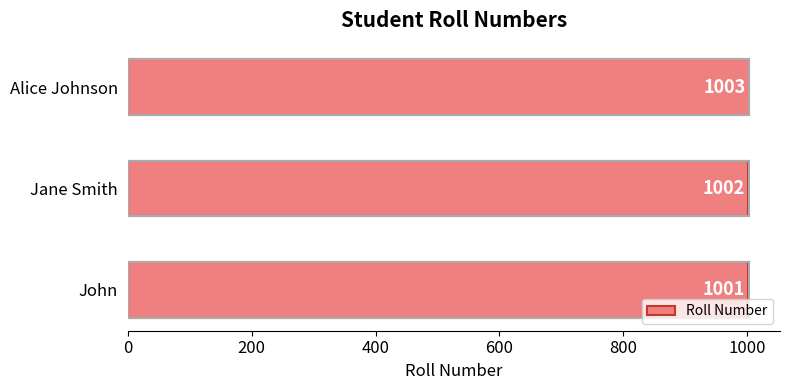

How many categories are shown in the chart?

3